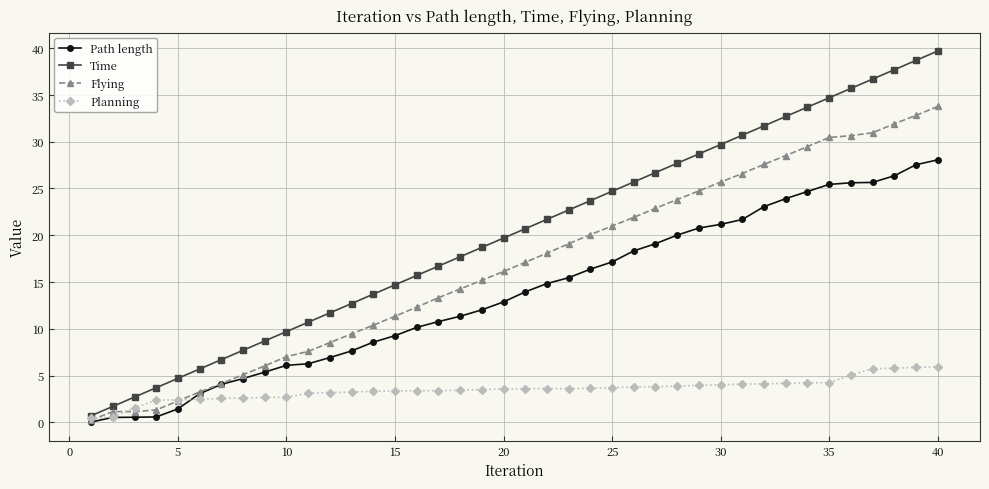

What are all the series names shown in the legend?

Path length, Time, Flying, Planning